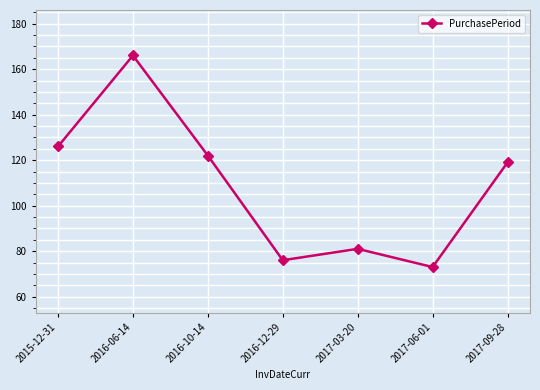

Which label corresponds to the largest value in the chart?

2016-06-14